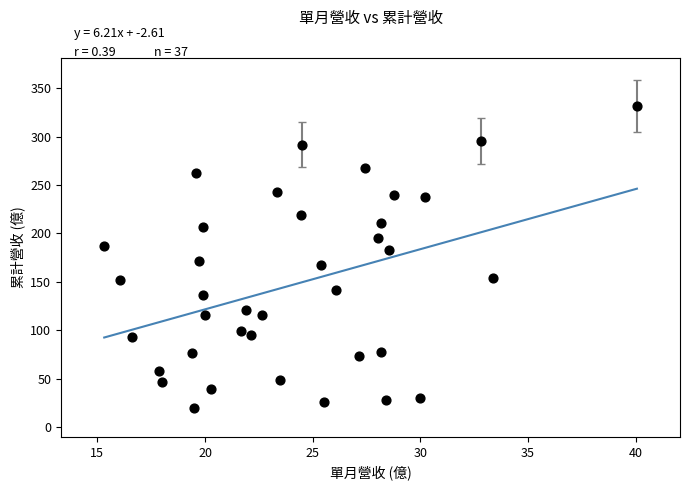

What is the range of Y values (max minus min)?

312.1